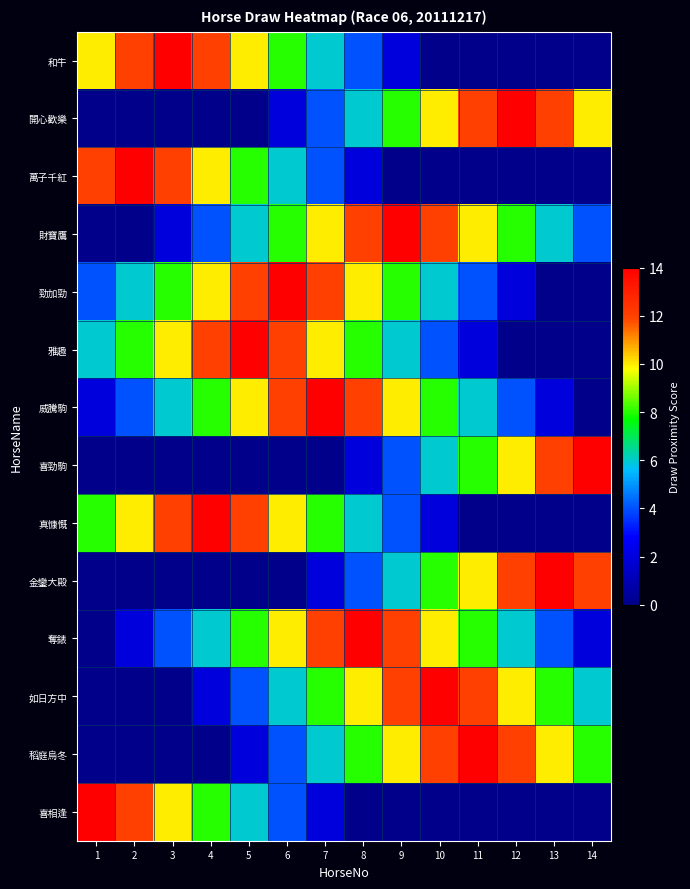

At how many categories does at least one series exceed 12?

14